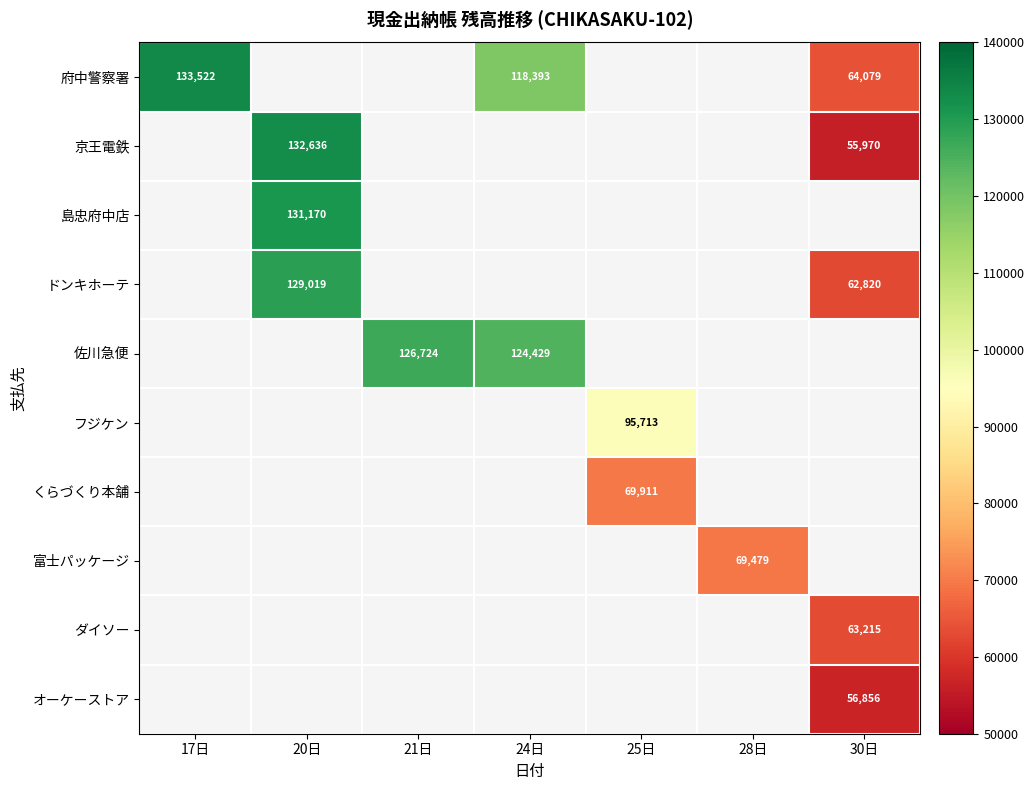

The 京王電鉄 series shows 29403 at 30日. True or false?

False